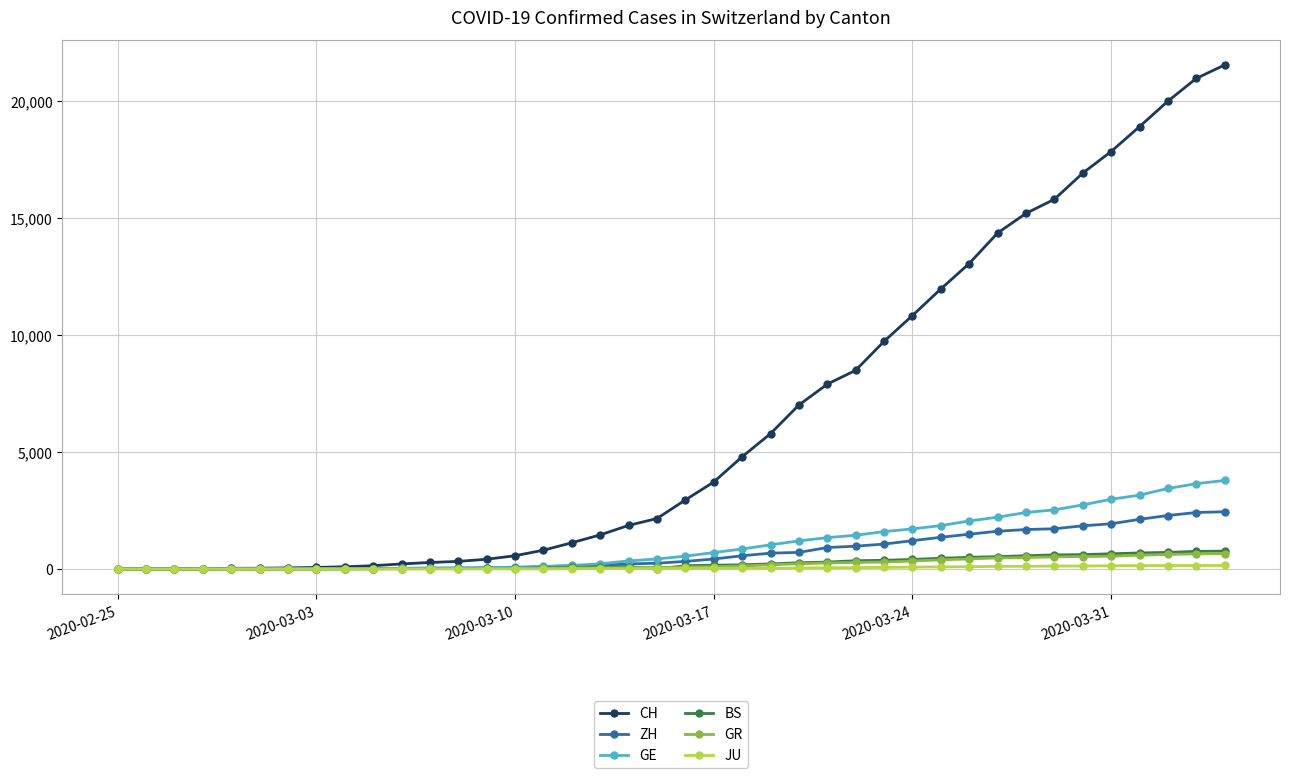

What is the greatest value displayed?

21554